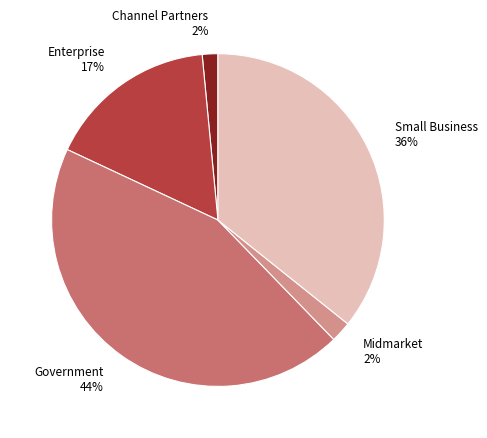

How many segments does this pie chart have?

5